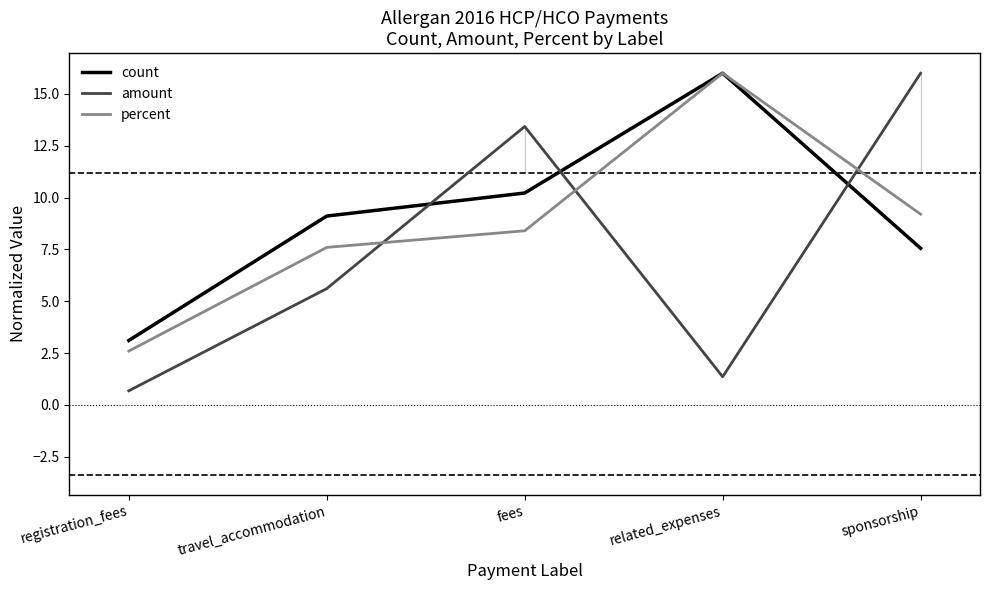

Which has a higher value, fees or sponsorship?

fees